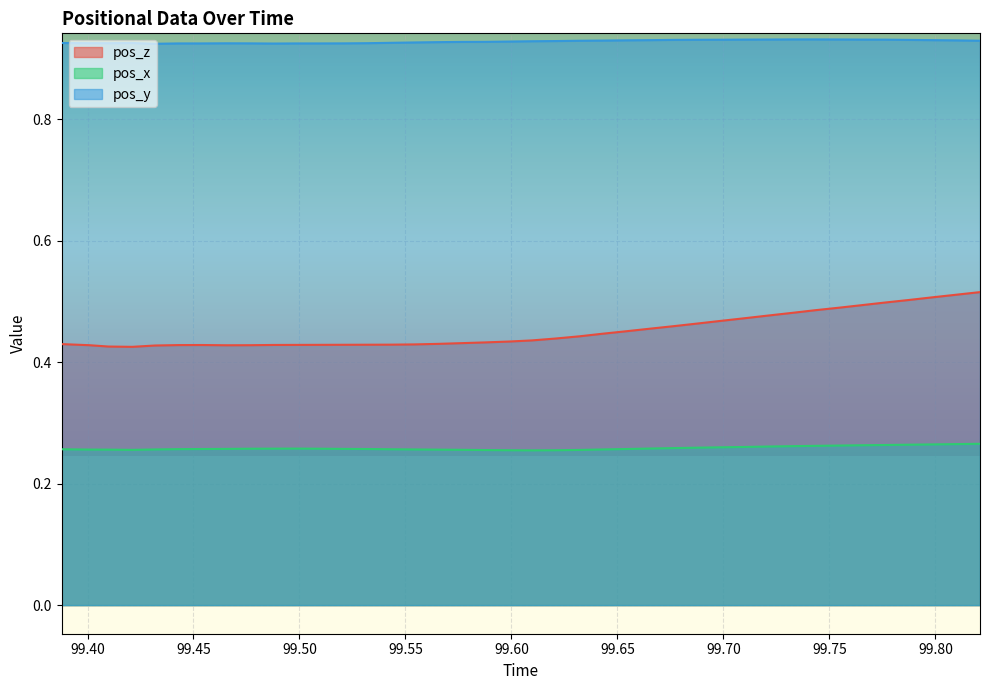

True or false: pos_x and pos_z cross at least once.

False